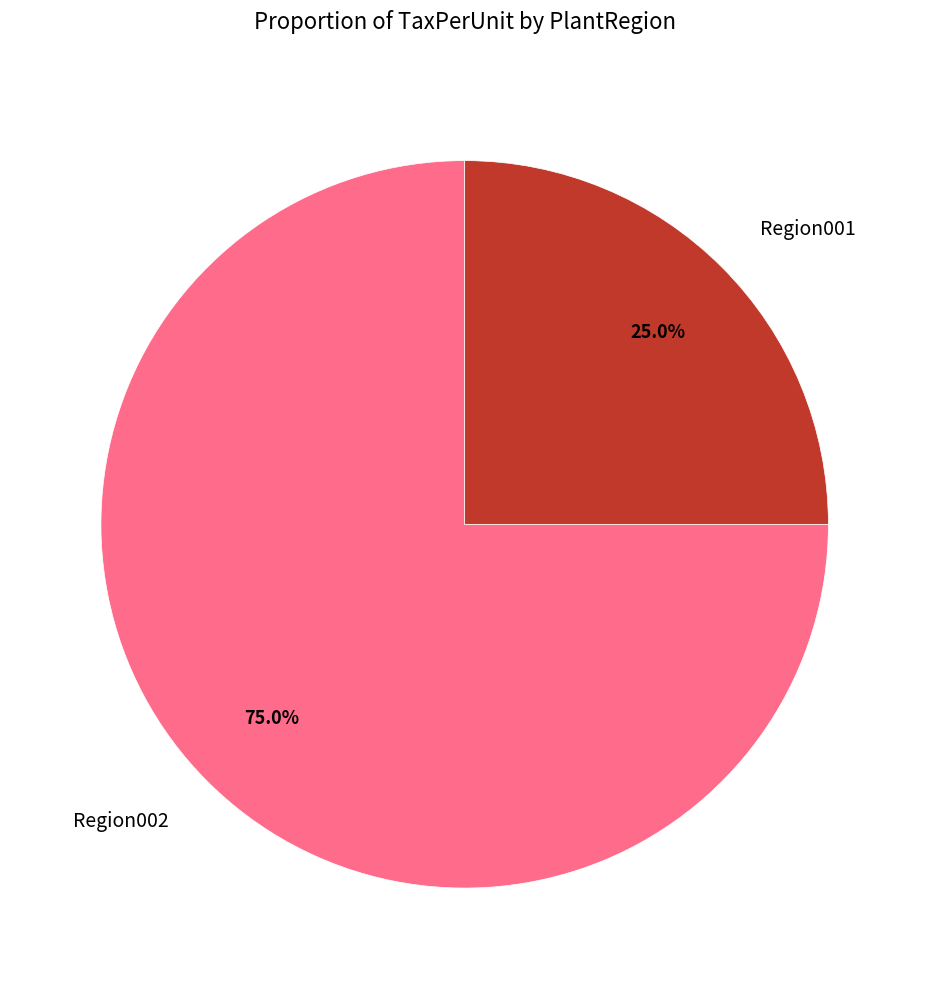

Between Region001 and Region002, which is larger?

Region002